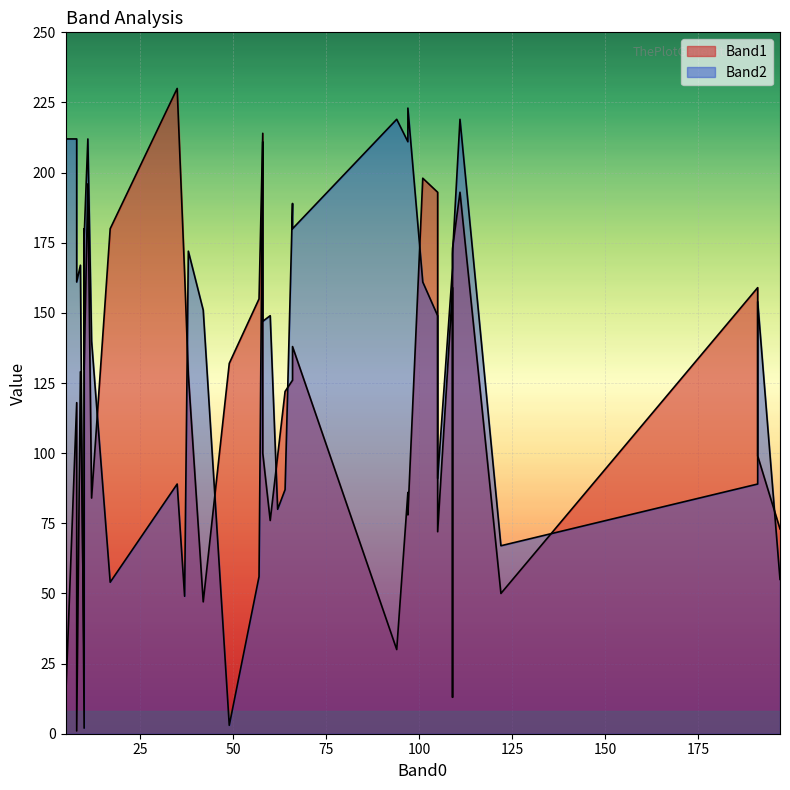

What is the smallest value displayed?

1